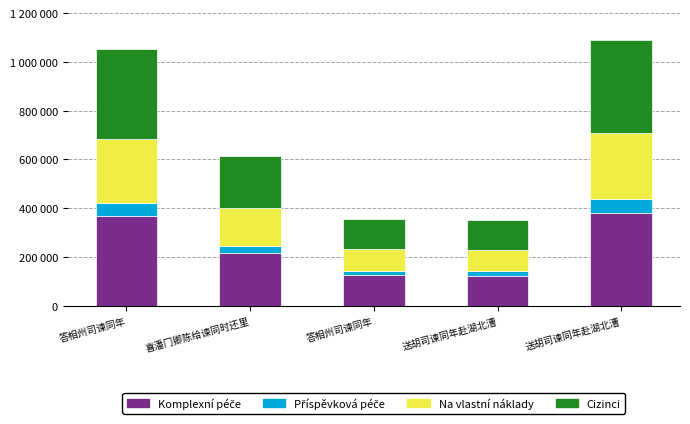

At how many categories does at least one series exceed 238418?

2